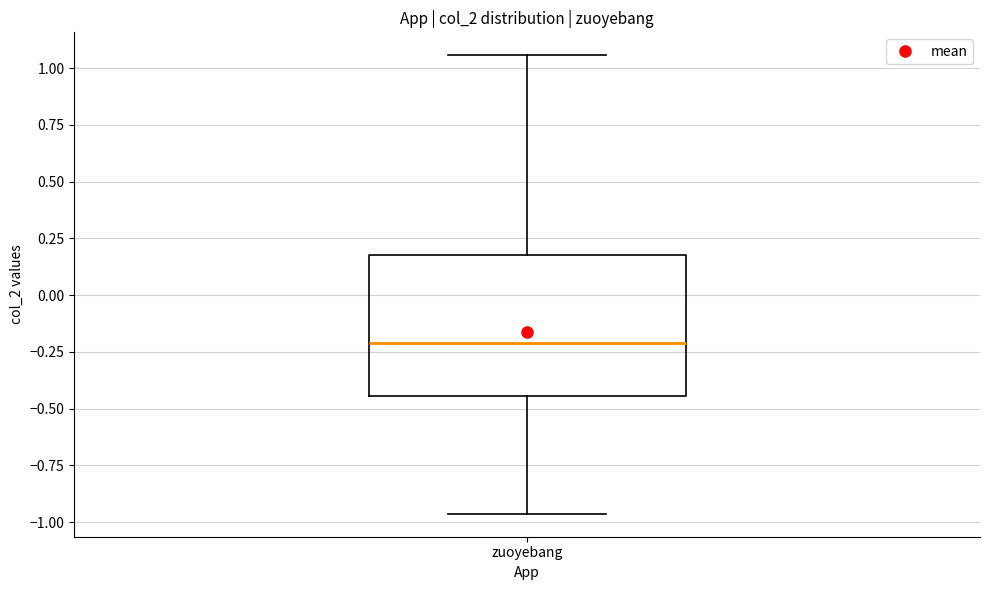

Read this box plot against the y-axis: the position of the median line, the range covered by the box, and the ends of both whiskers. The values are not printed on the chart, so give them approximately, as read against the axis.

median -0.20, box -0.45 to 0.20, whiskers -0.95 to 1.05